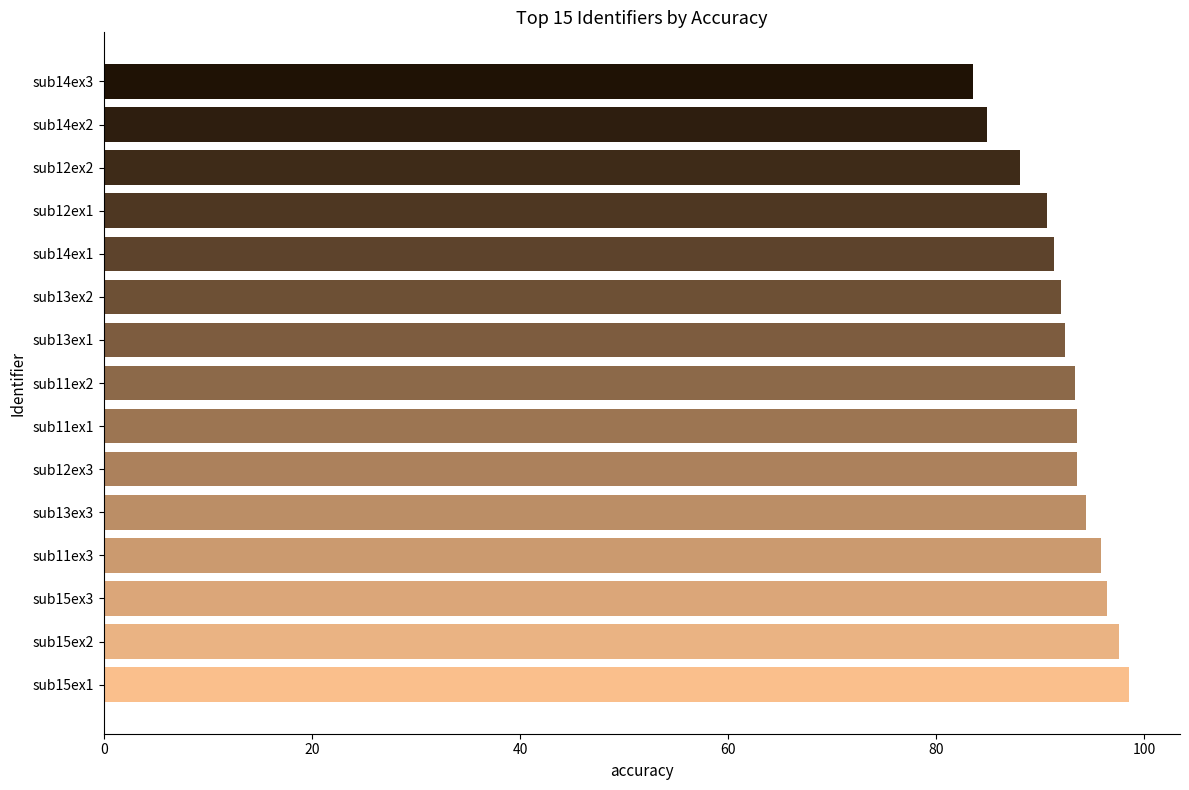

Is it true that the value at sub12ex2 is 88.1?

True